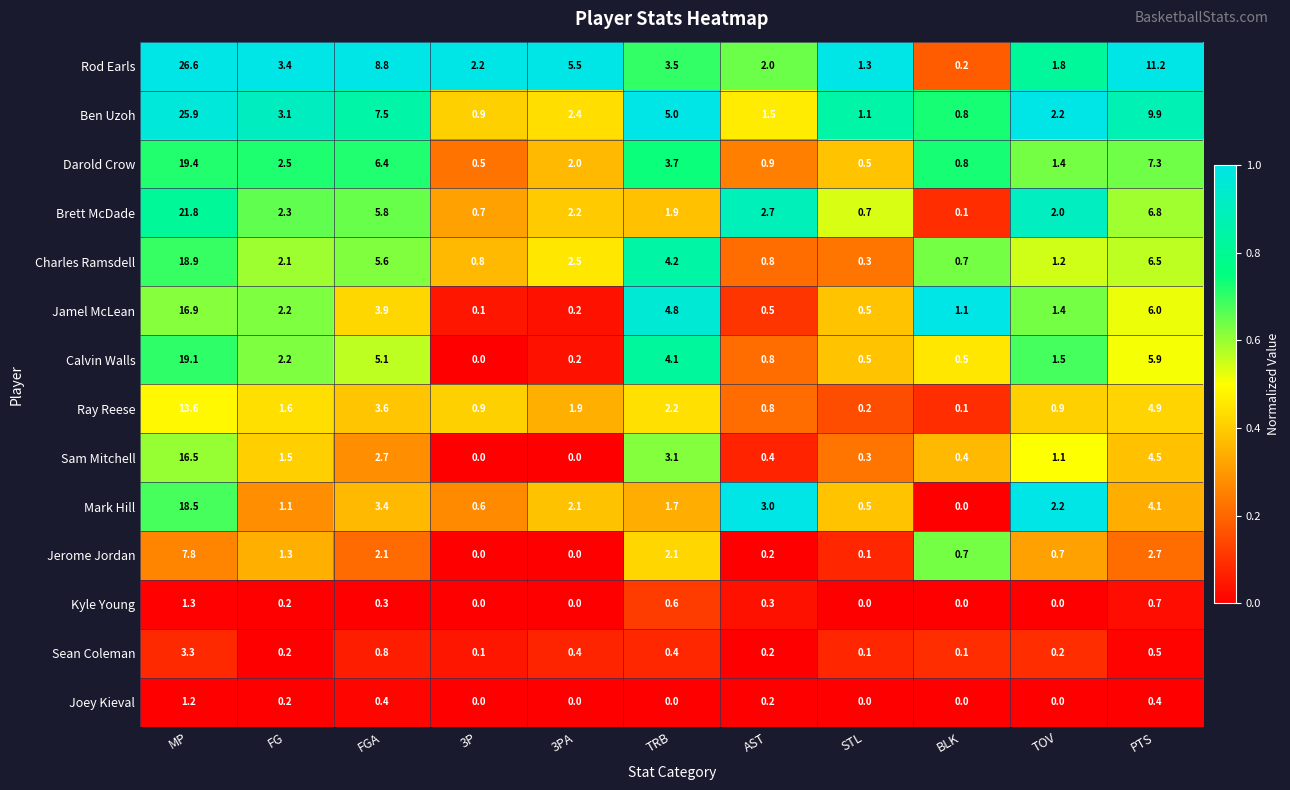

What is the average value of the Rod Earls series?

6.0